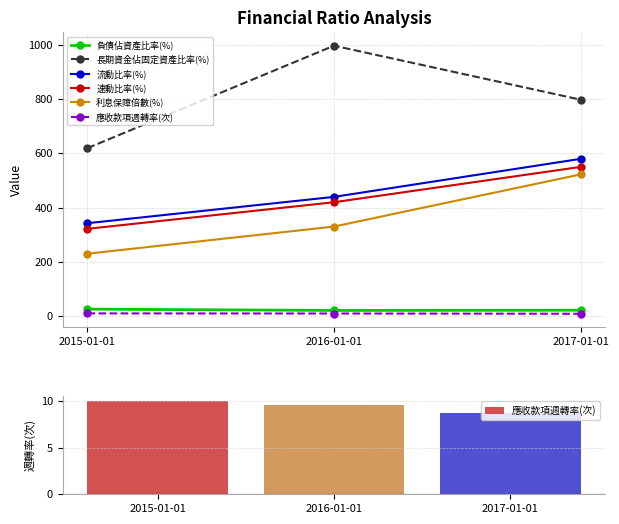

How many data points in 利息保障倍數(%) are above 330?

1